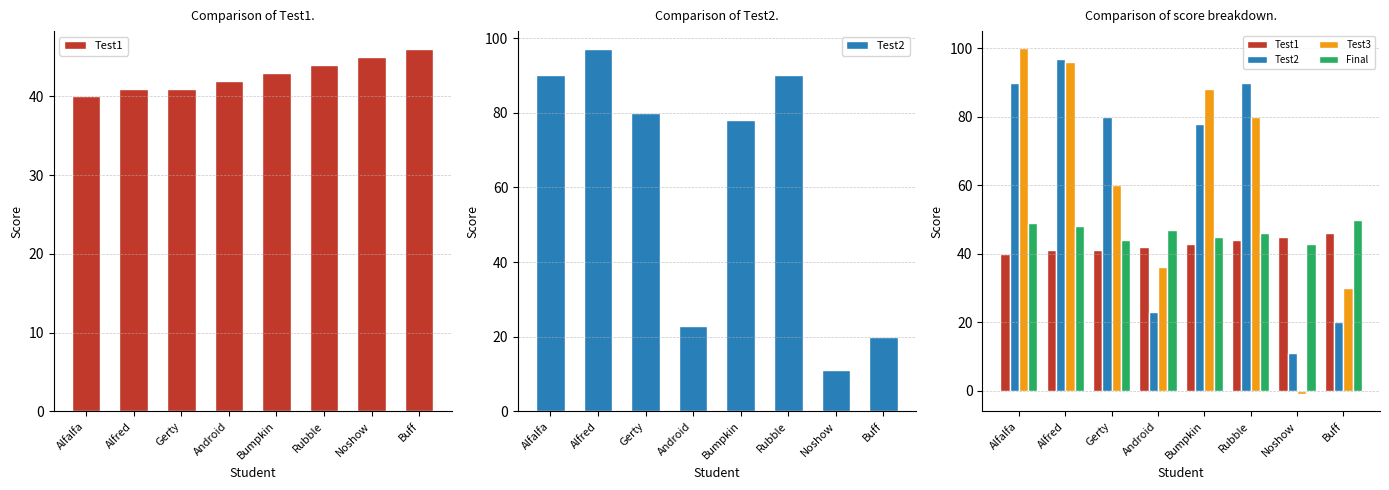

The value of Test1 at Android is 73. True or false?

False